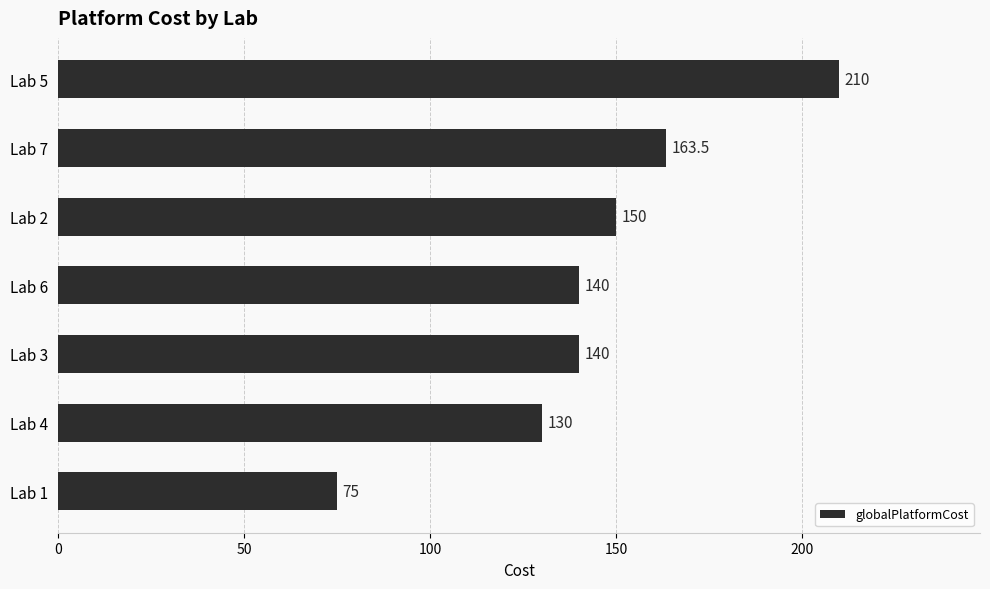

Reading bottom to top, transcribe all the data shown in this chart.

Lab 1=75.0	Lab 4=130.0	Lab 3=140.0	Lab 6=140.0	Lab 2=150.0	Lab 7=163.5	Lab 5=210.0